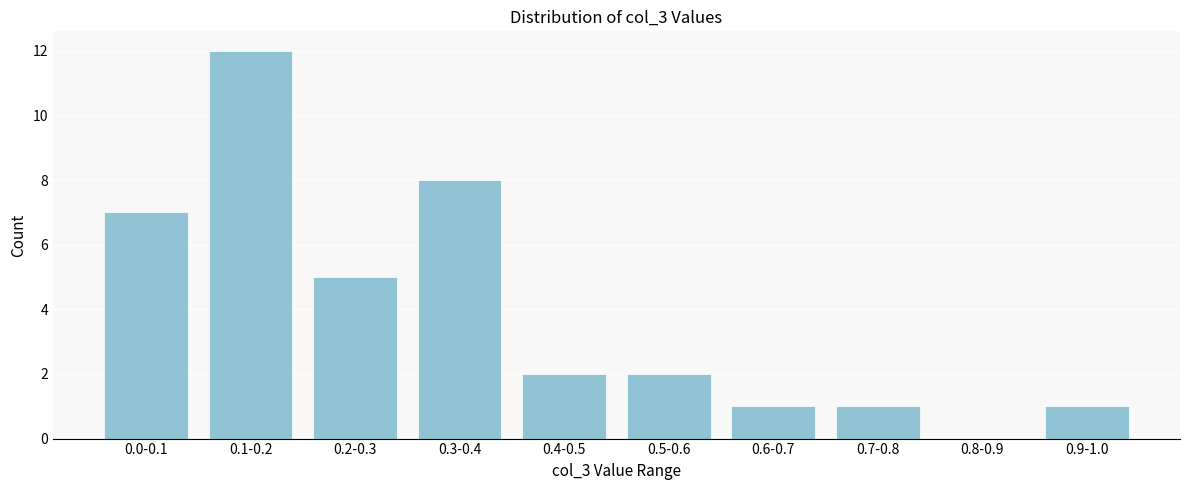

Reading right to left, transcribe all the data shown in this chart.

0.9-1.0=1	0.8-0.9=0	0.7-0.8=1	0.6-0.7=1	0.5-0.6=2	0.4-0.5=2	0.3-0.4=8	0.2-0.3=5	0.1-0.2=12	0.0-0.1=7